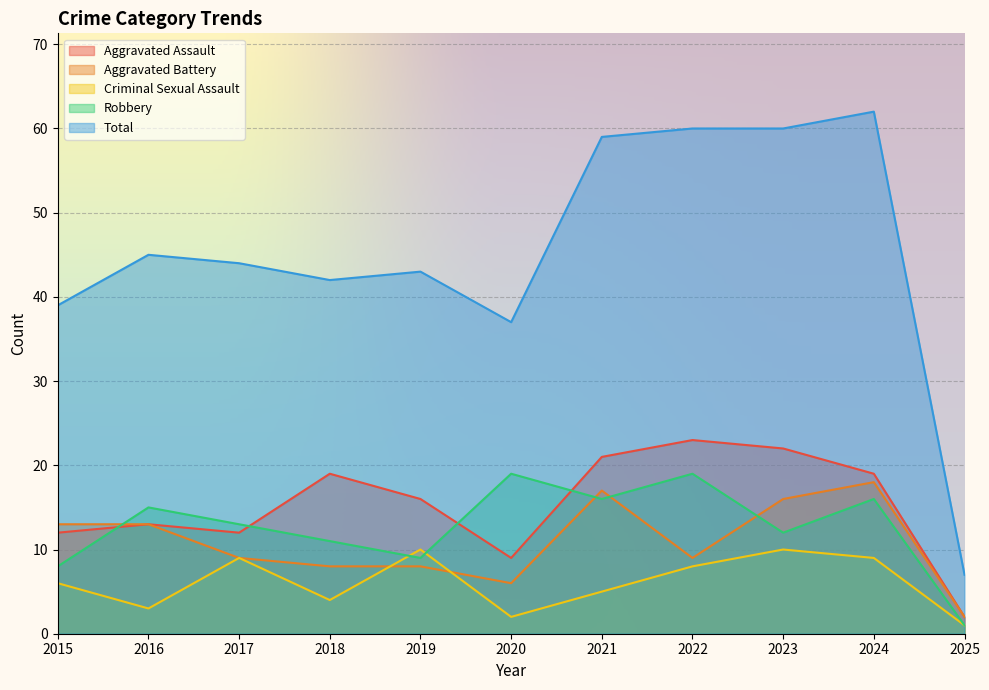

What is the value of the Criminal Sexual Assault point at the 2nd from the left?

3